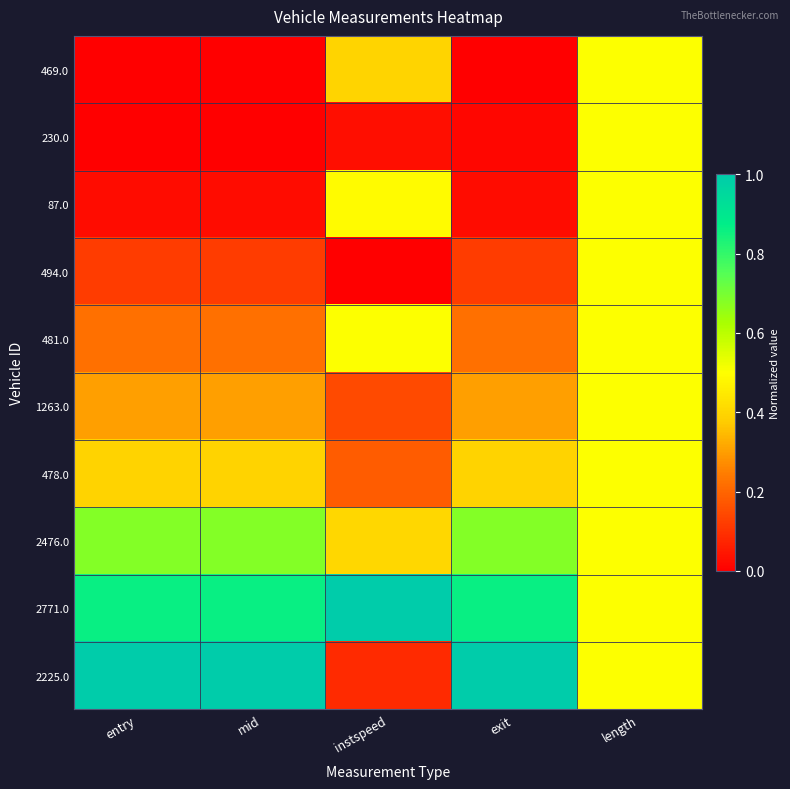

Which category has the highest value across all series?

instspeed